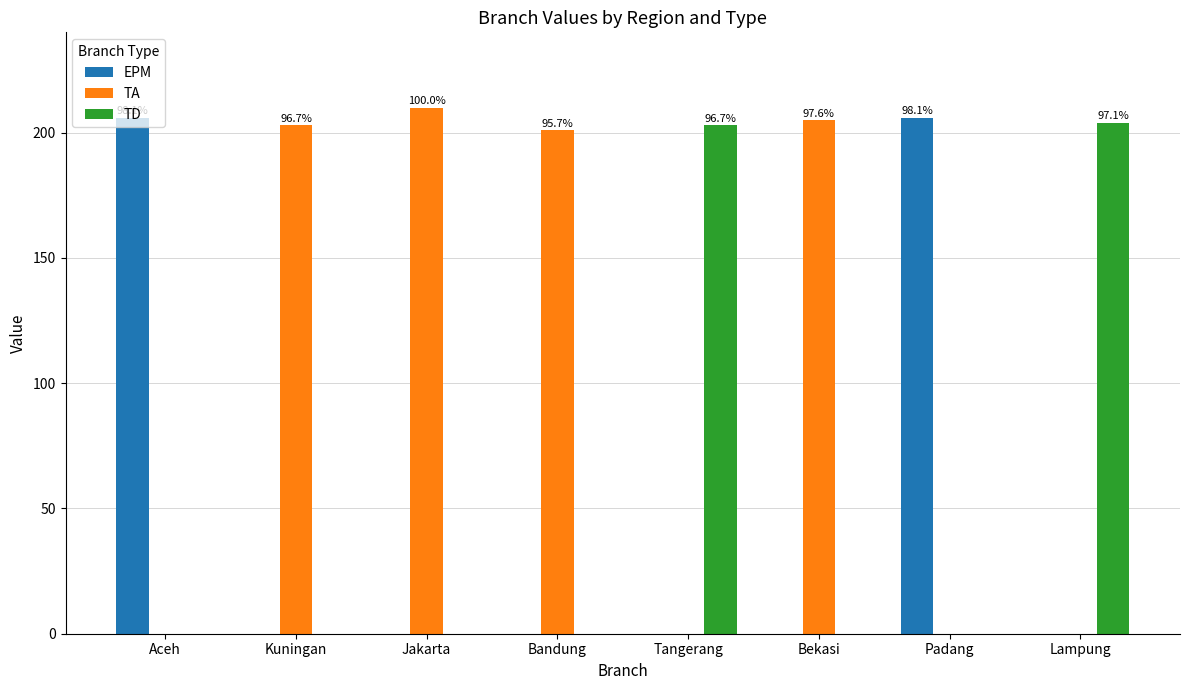

Count the number of data series in this chart.

3